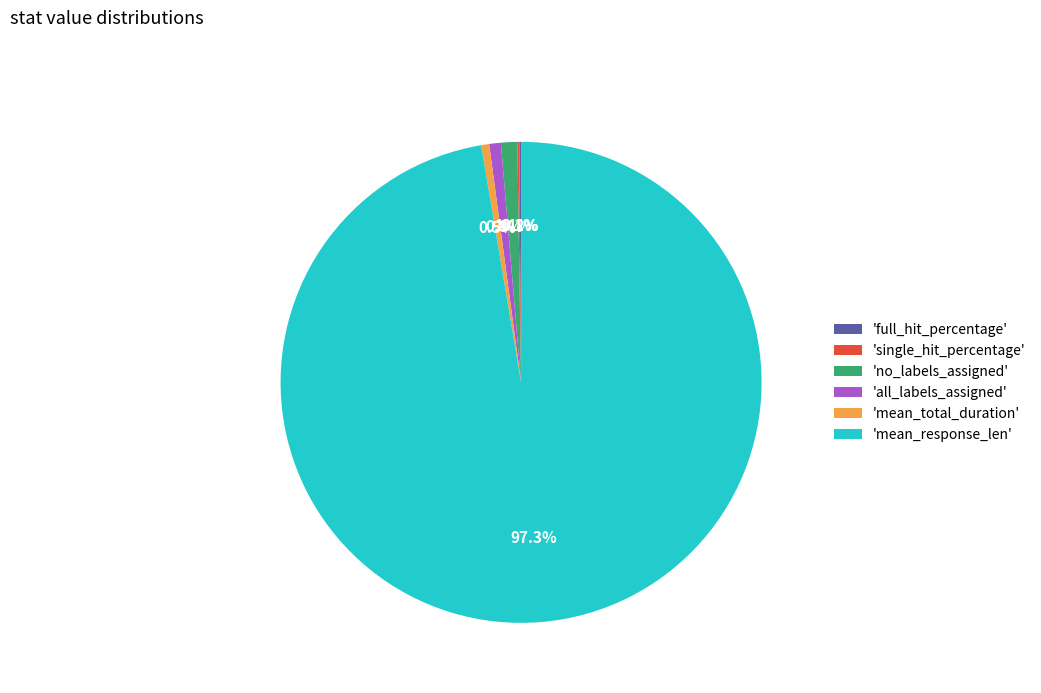

Which has a higher value, 'no_labels_assigned' or 'mean_total_duration'?

'no_labels_assigned'